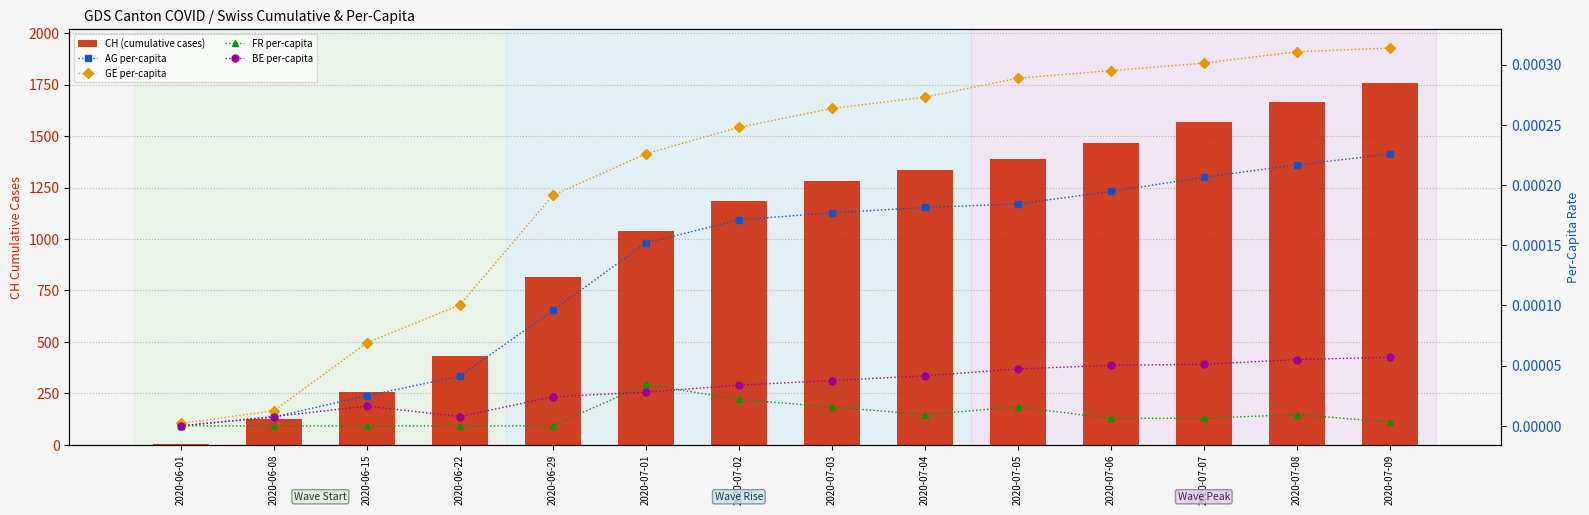

At 2020-06-01, list the series in order from smallest to largest.

AG per-capita, FR per-capita, BE per-capita, GE per-capita, CH (cumulative cases)